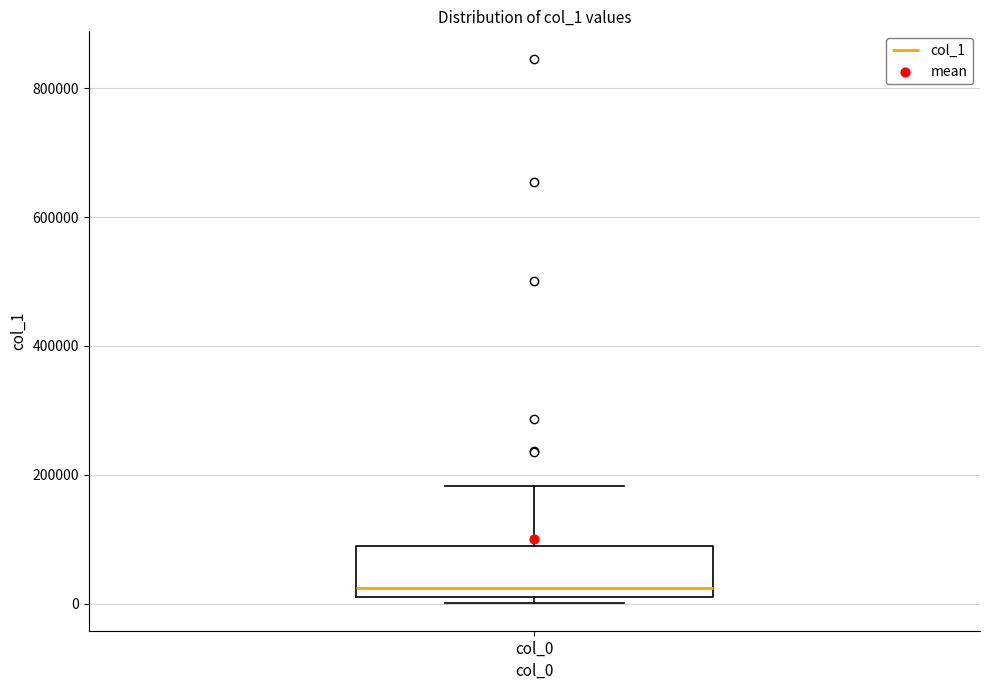

Where is the upper edge of the box for col_0 on the y-axis? The values are not printed on the chart, so give them approximately, as read against the axis.

80000